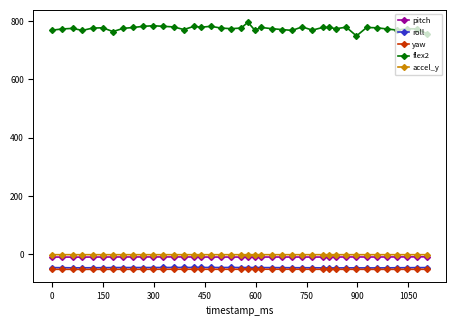

At how many categories does at least one series exceed 730?

40